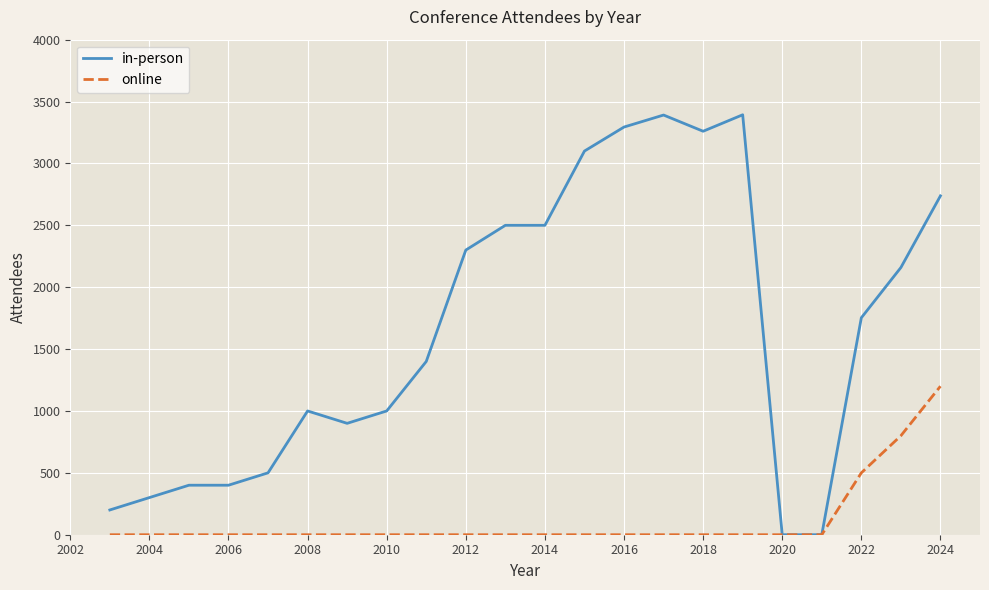

Which series has the largest total across all categories?

in-person